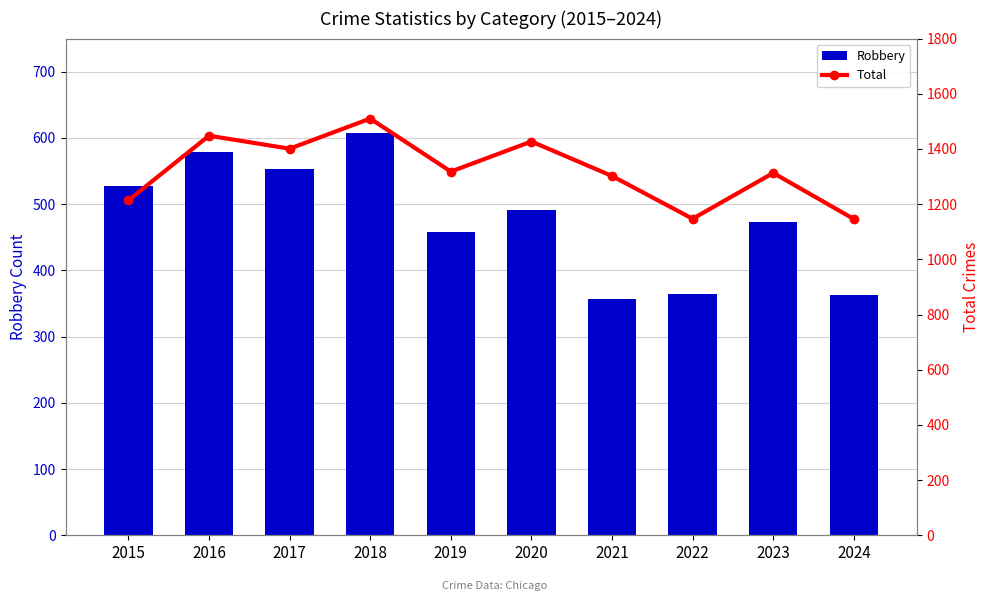

Reading right to left, list all the values displayed in this chart.

Robbery: 2024=363	2023=473	2022=364	2021=357	2020=491	2019=458	2018=608	2017=553	2016=579	2015=527
Total: 2024=1146	2023=1313	2022=1147	2021=1302	2020=1427	2019=1318	2018=1510	2017=1401	2016=1448	2015=1214